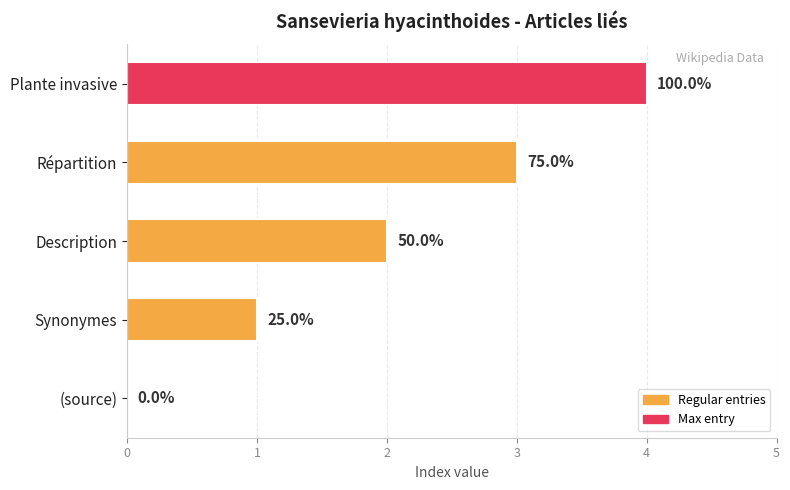

Are the bars horizontal?

Yes